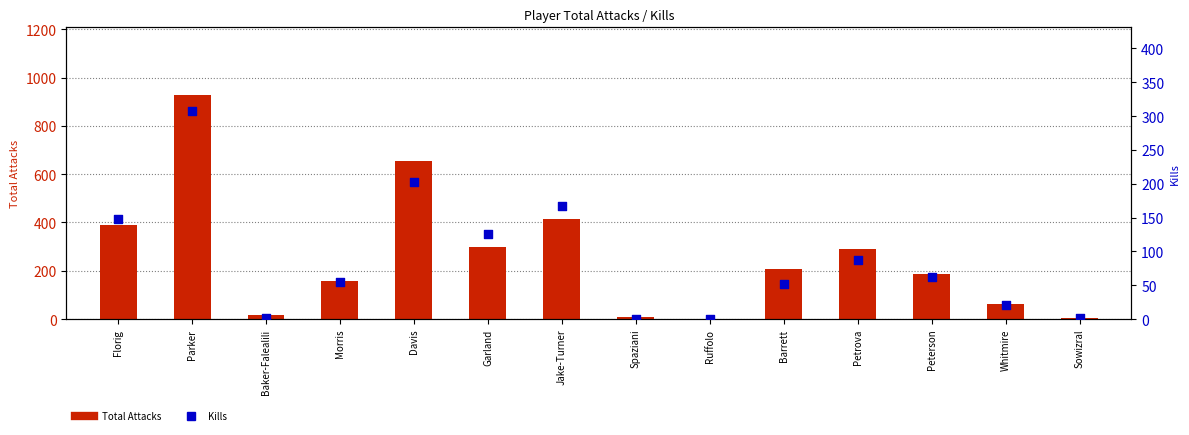

At how many categories does at least one series exceed 523?

2